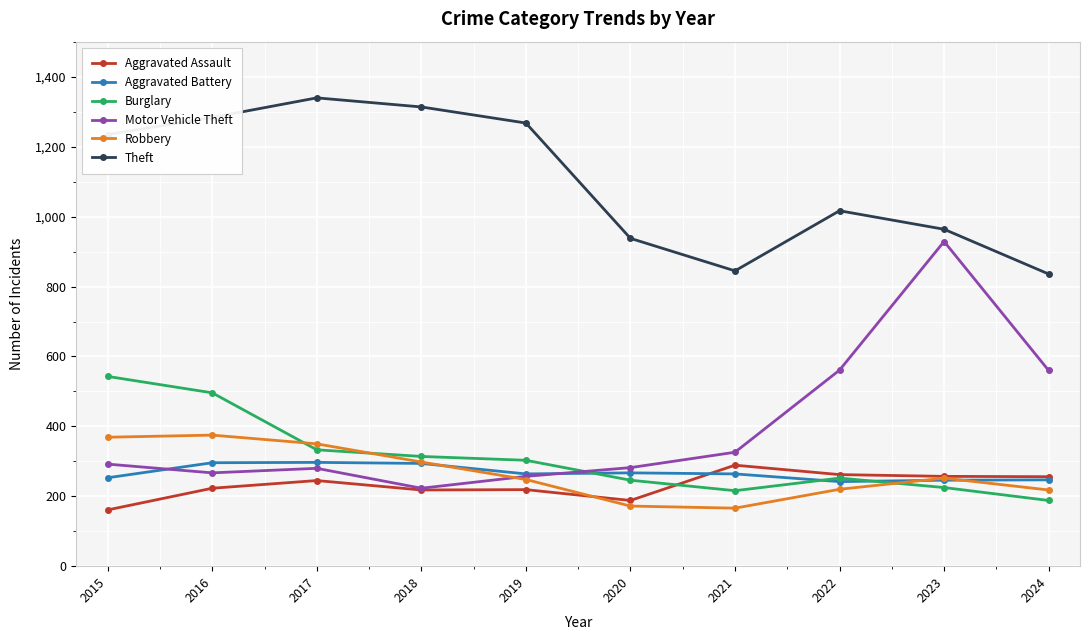

At which label does Motor Vehicle Theft reach its peak?

2023